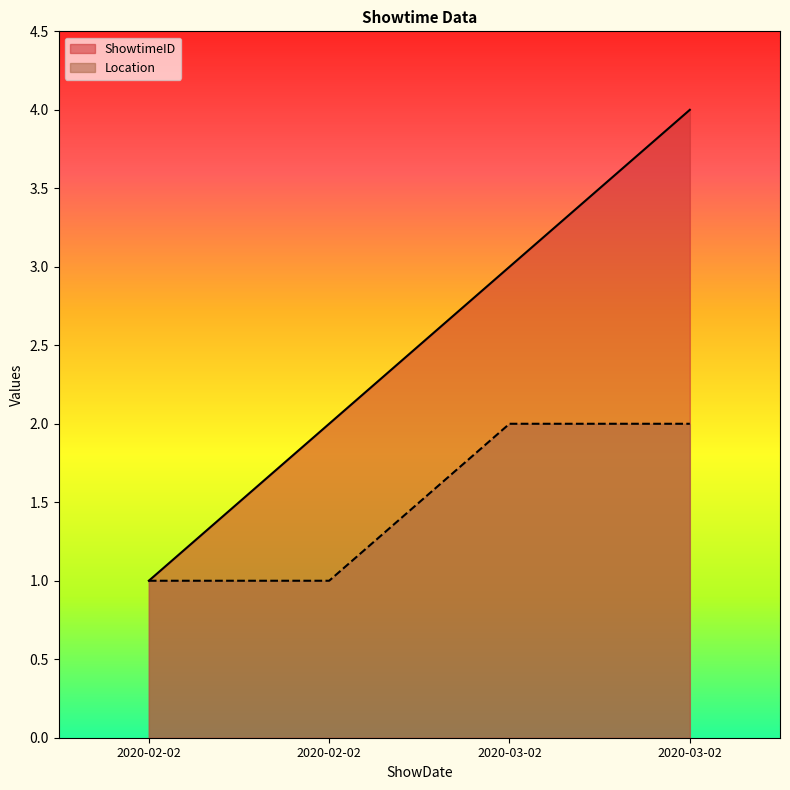

True or false: Location has a value of 1 at 2020-02-02.

True